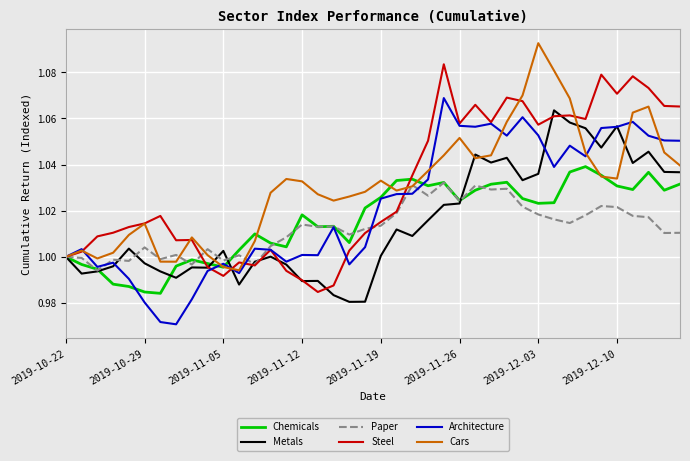

What are all the series names shown in the legend?

Chemicals, Metals, Paper, Steel, Architecture, Cars